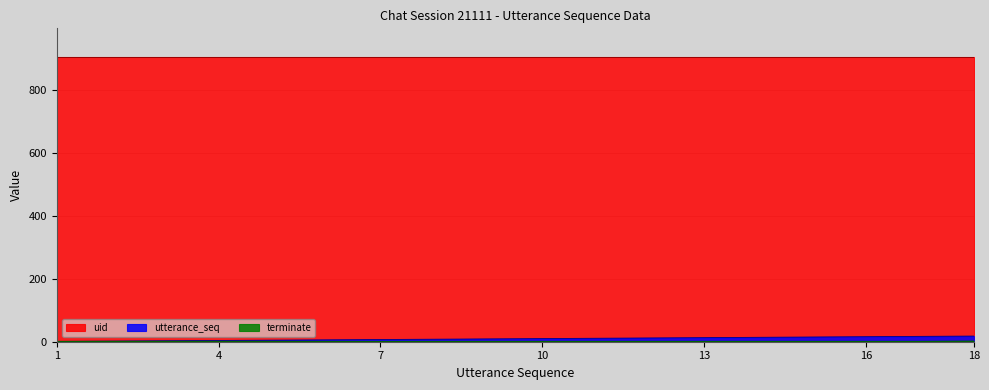

How many lines are shown in the chart?

3